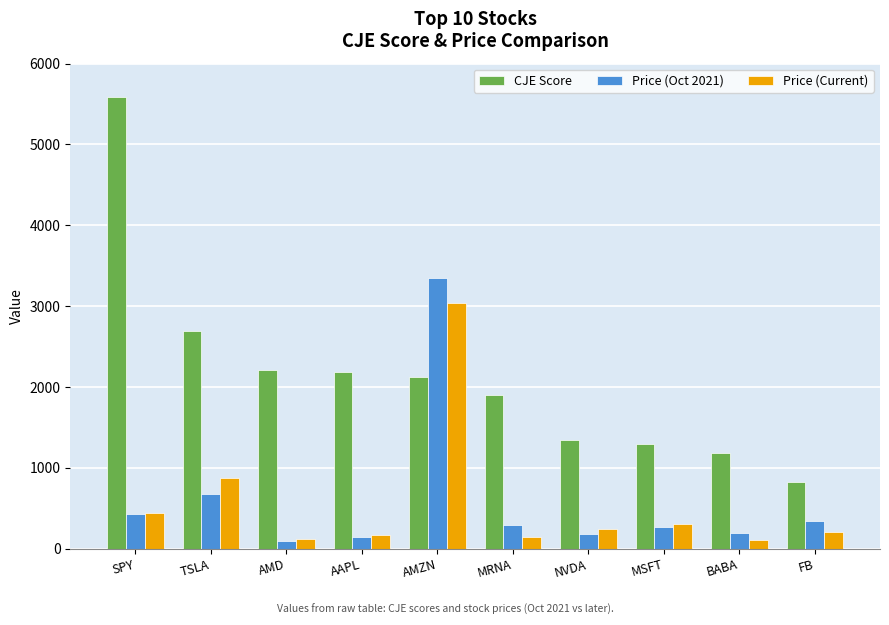

What is the sum of the Price (Oct 2021) values at BABA and AAPL?

337.6